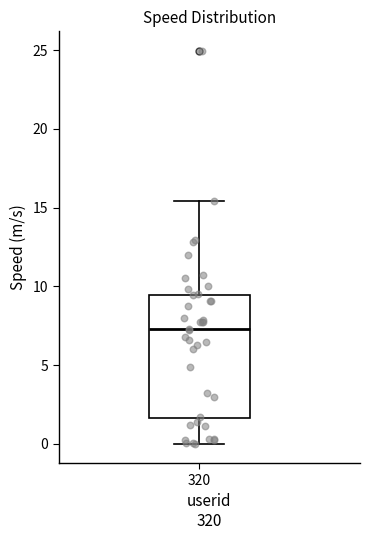

Read this box plot against the y-axis: the position of the median line, the range covered by the box, and the ends of both whiskers. The values are not printed on the chart, so give them approximately, as read against the axis.

median 7.5, box 1.5 to 9.5, whiskers 0.0 to 15.5